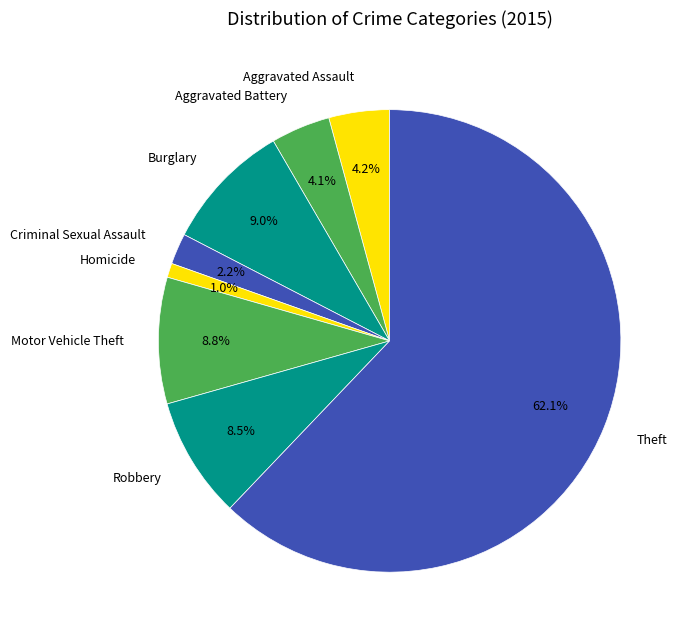

What is the ratio of the value at Robbery to the value at Aggravated Assault?

2.0